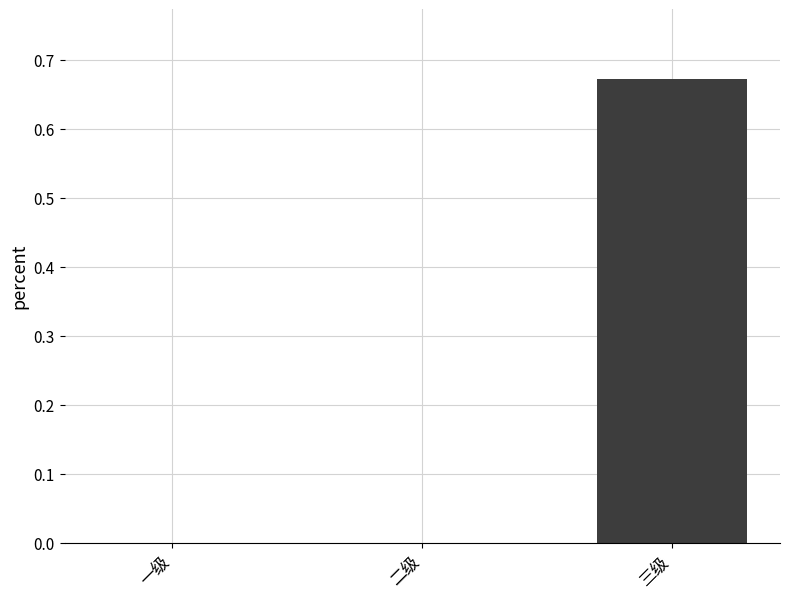

What is the average value?

0.2